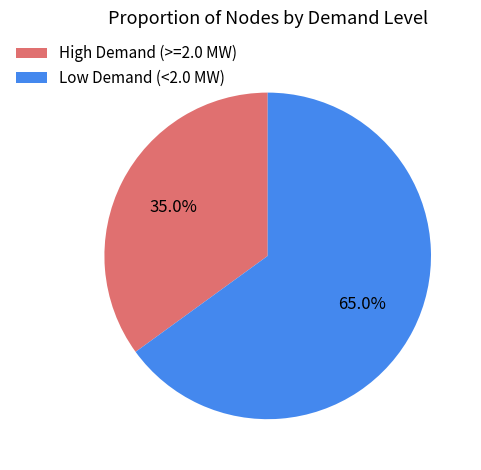

Which category has the biggest portion of the pie?

Low Demand (<2.0 MW)